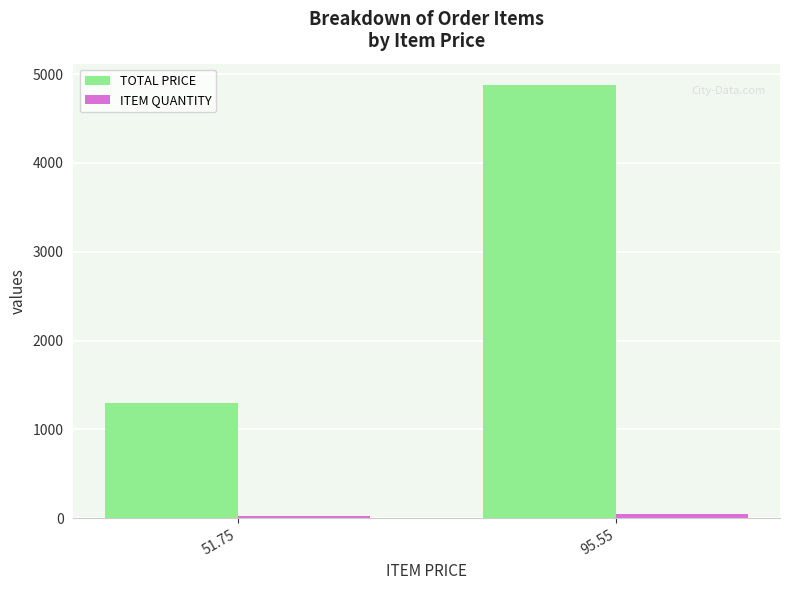

The value of TOTAL PRICE at 51.75 is 2193.0. True or false?

False